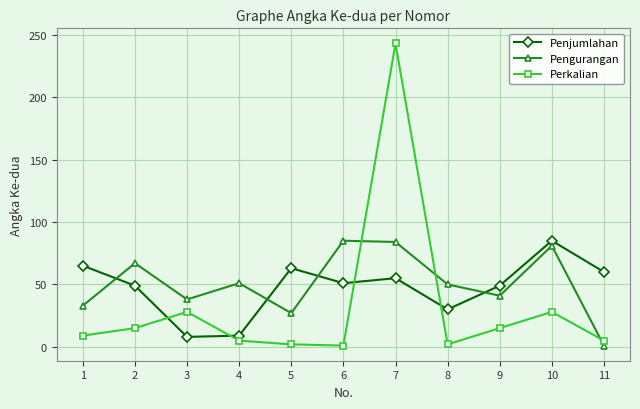

Which series has the largest range (max minus min)?

Perkalian